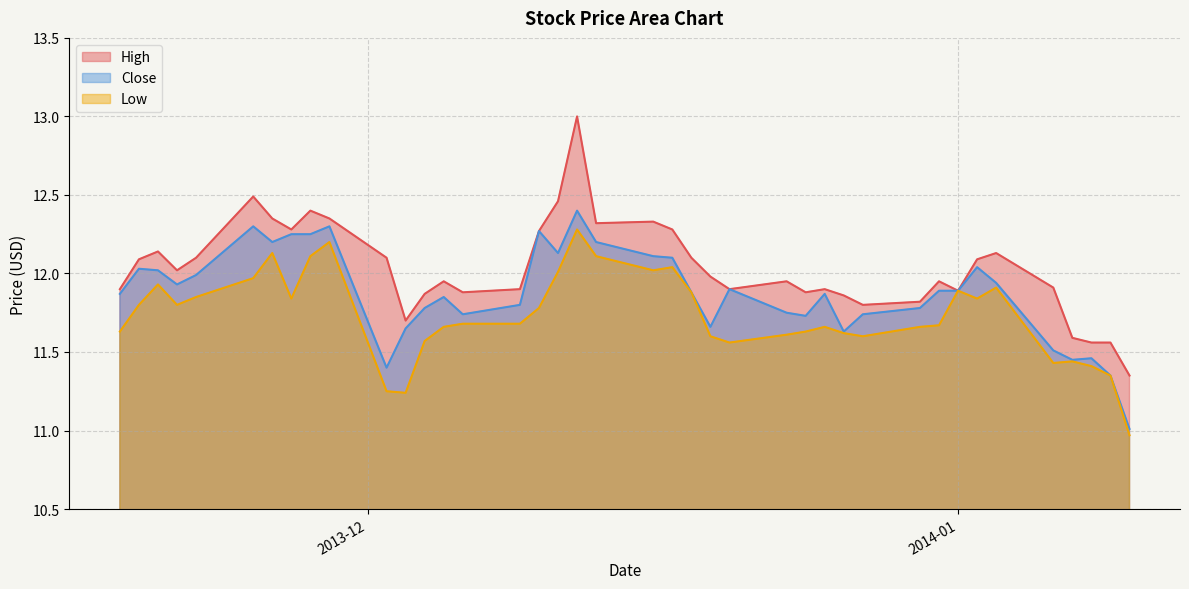

True or false: Close and High cross at least once.

False